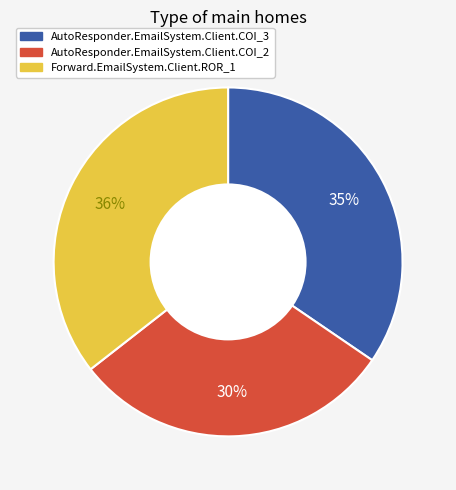

Does any single category account for the majority?

No